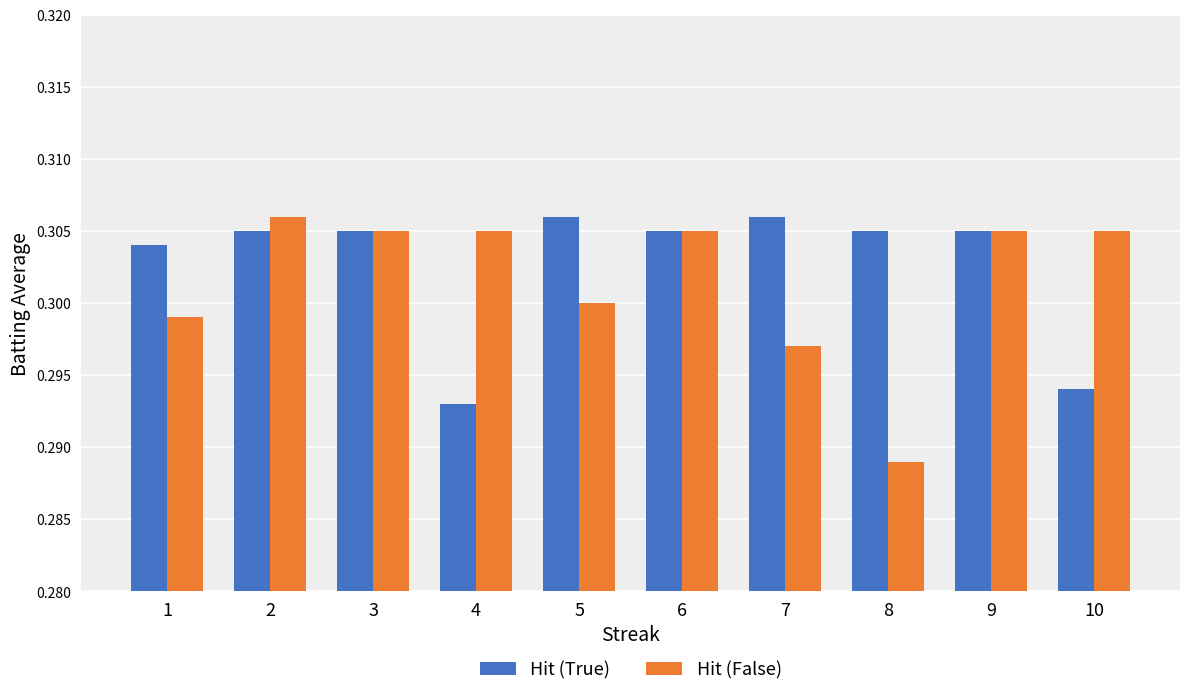

Rank the series at 5 from lowest to highest value.

Hit (False), Hit (True)